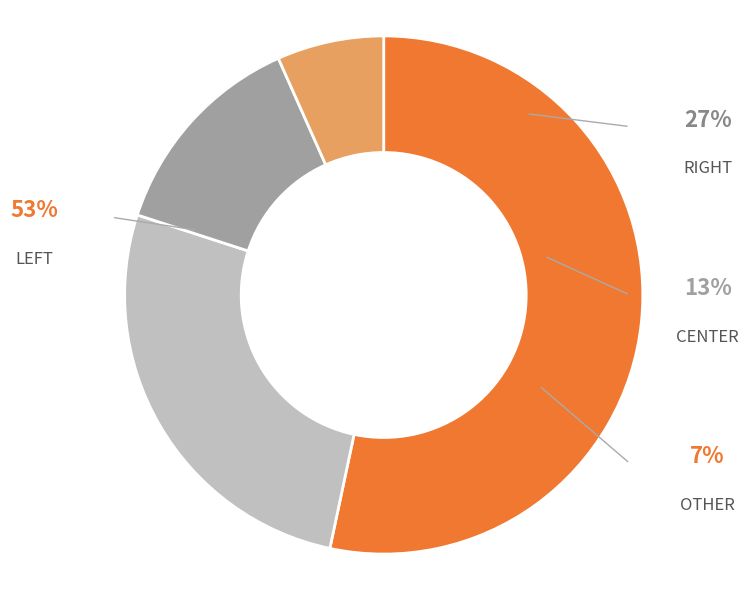

Which slice represents more than half of the pie?

LEFT